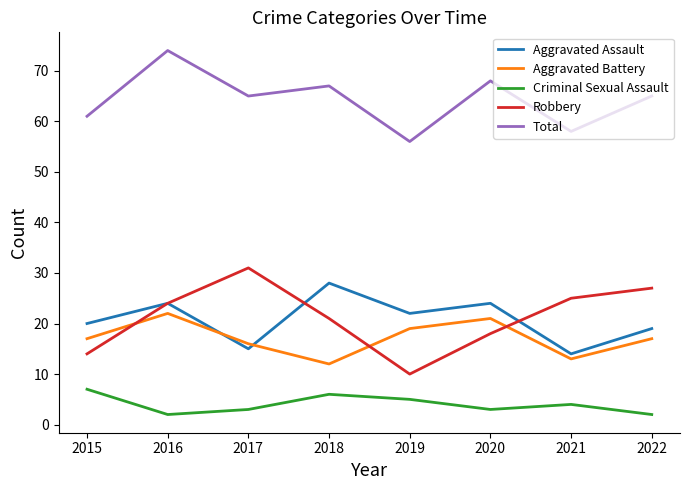

What is the difference between the maximum and minimum values in the Aggravated Battery series?

10